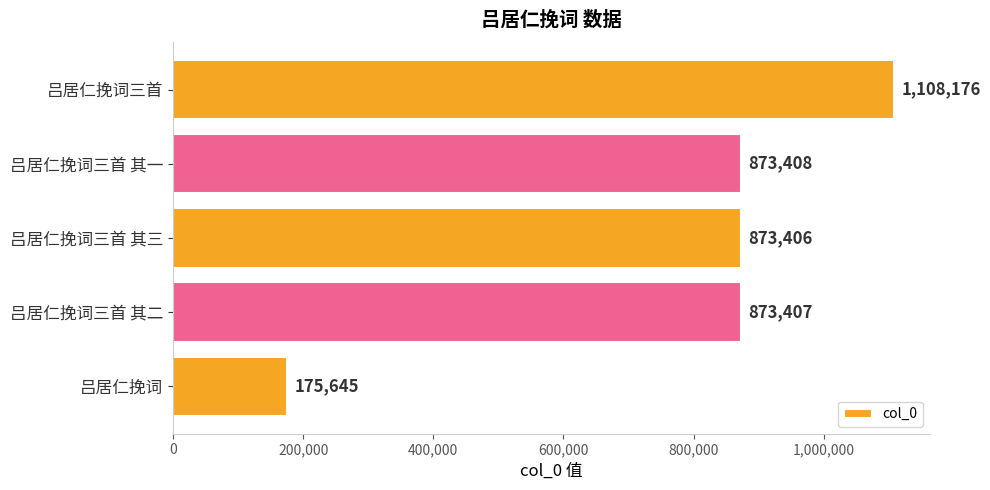

What is the minimum value shown in the chart?

175645